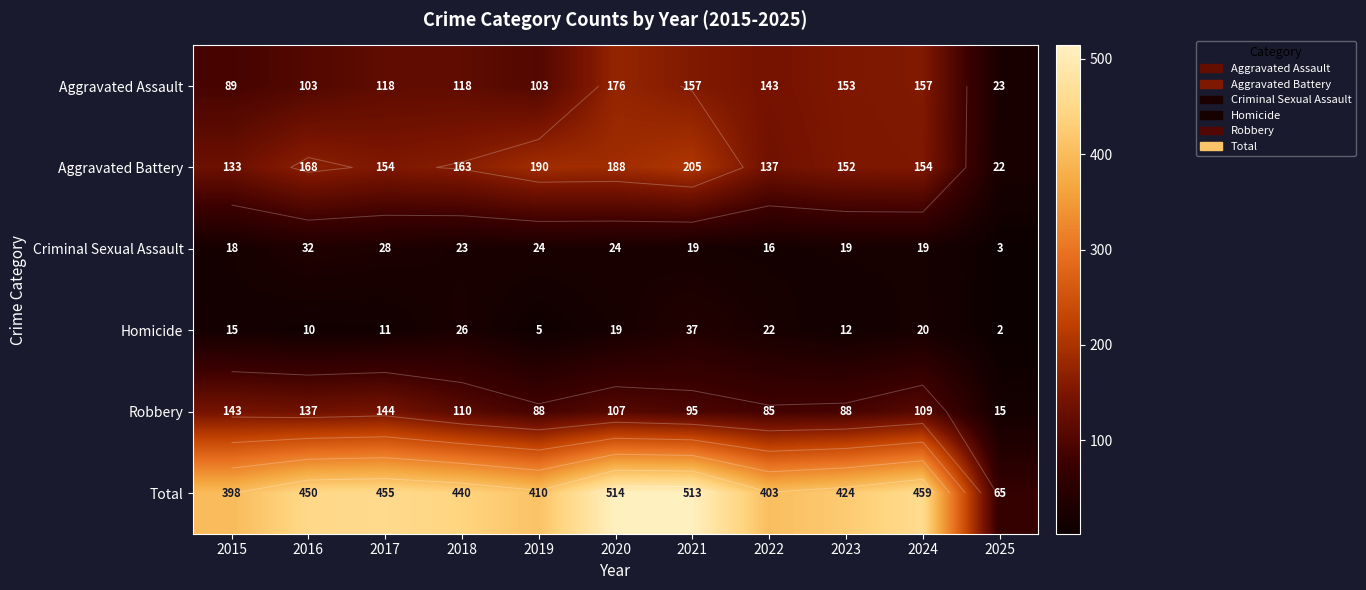

Which series has the widest spread of values?

Total